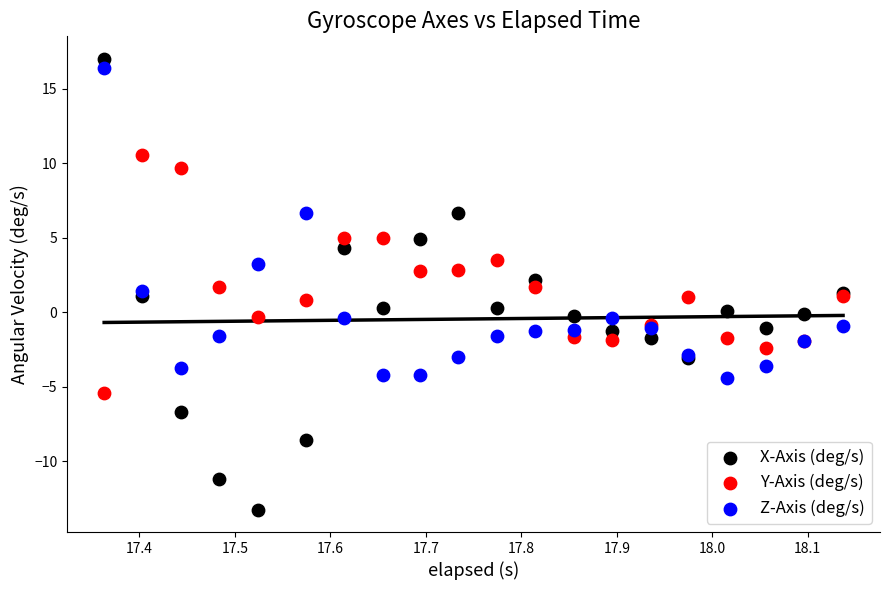

Which series contains the lowest Y value?

X-Axis (deg/s)